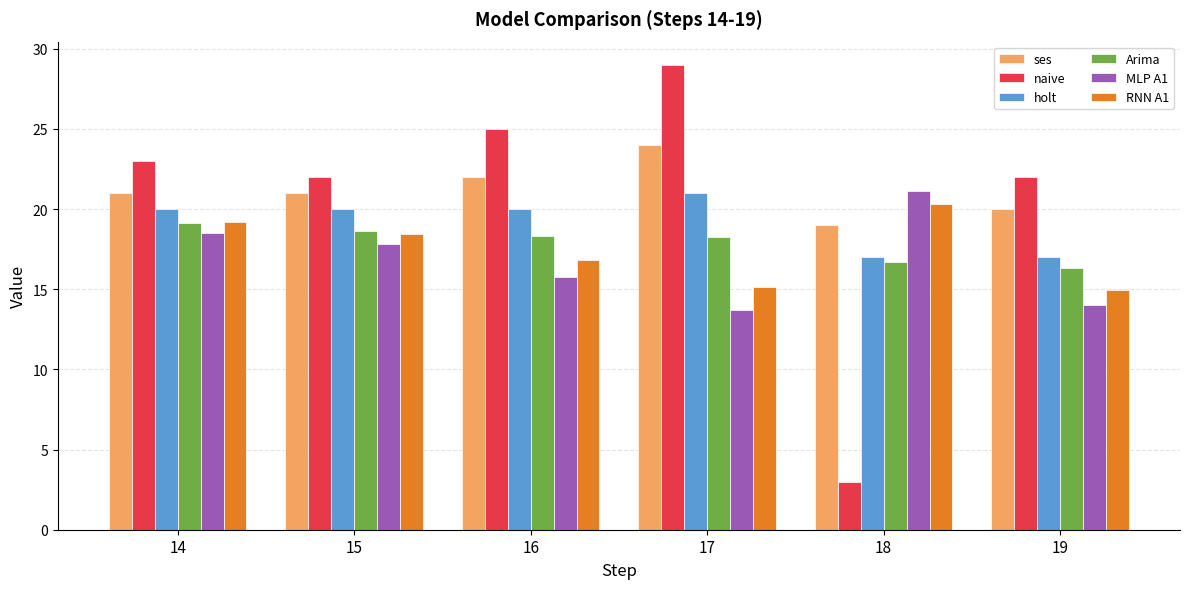

Is the value of ses at 15 greater than the value of naive at 17?

No